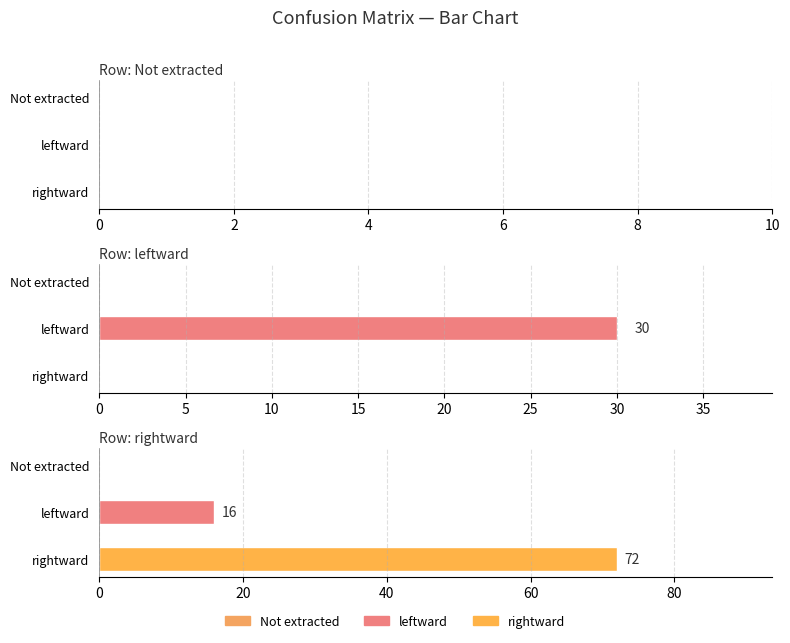

How many rightward values are between 0 and 72?

3